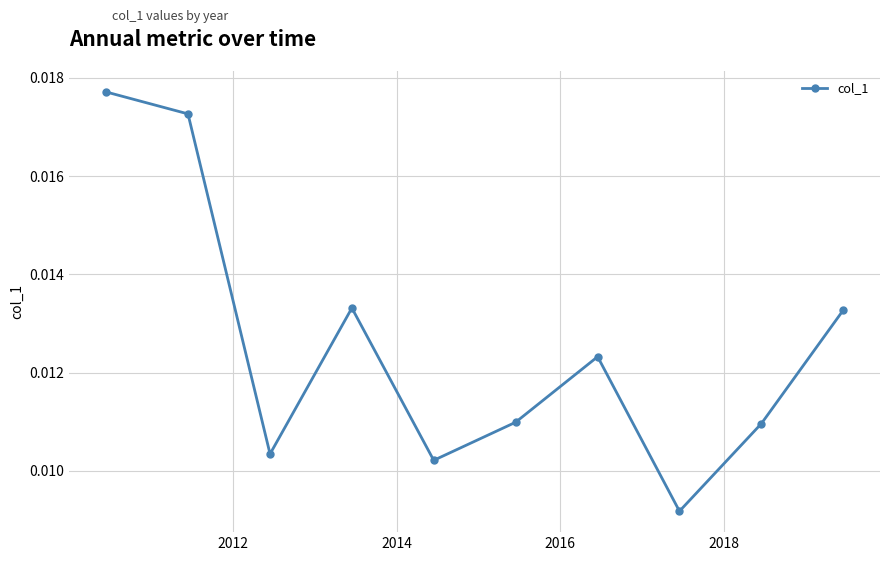

How many interior local valleys (lower than both neighbors) does the data have?

3